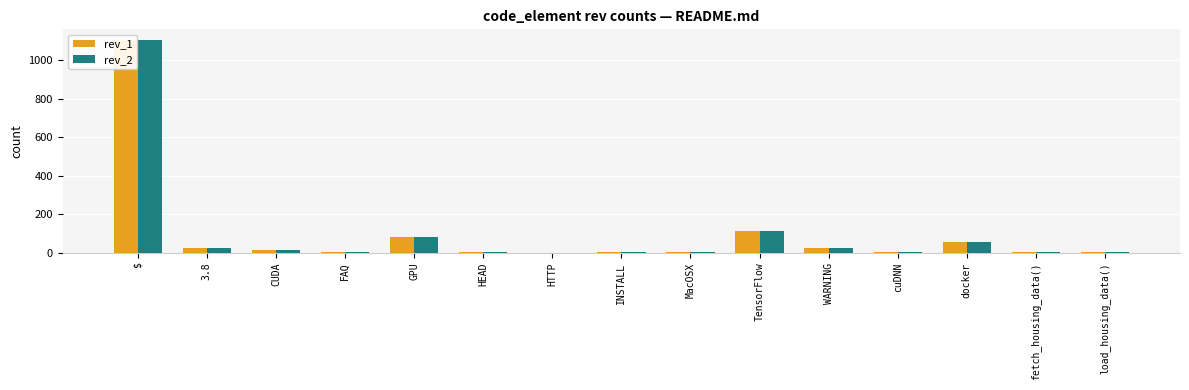

At which label does rev_2 reach its minimum?

HTTP